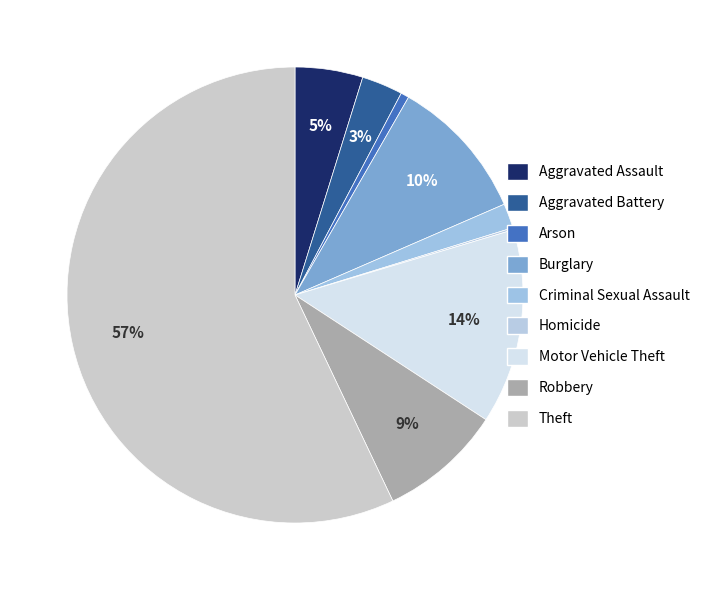

Does Aggravated Battery account for over 50% of the chart?

No